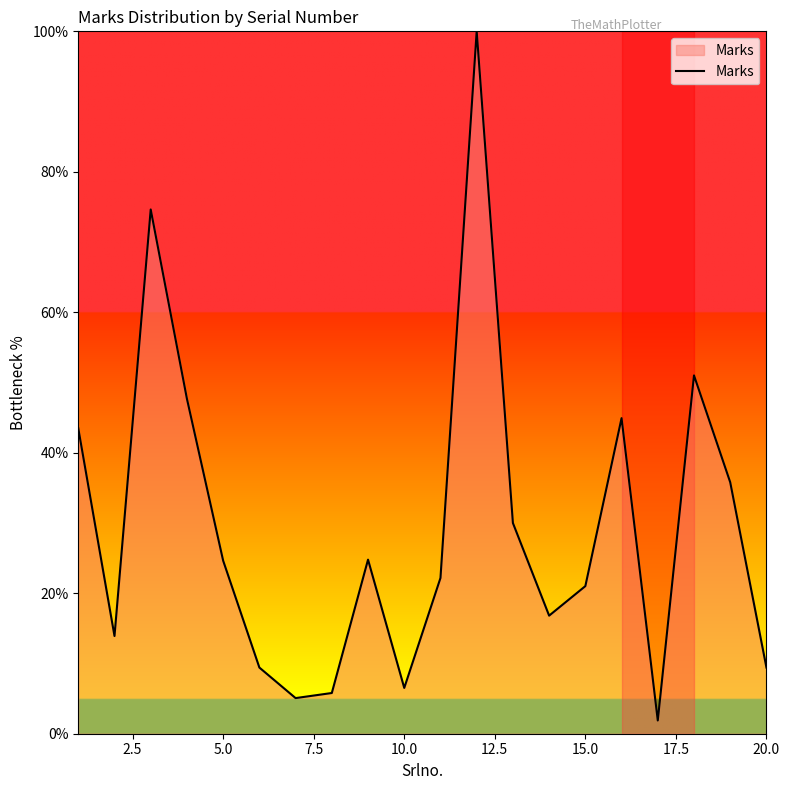

What is the difference between the maximum and minimum values?

98.1